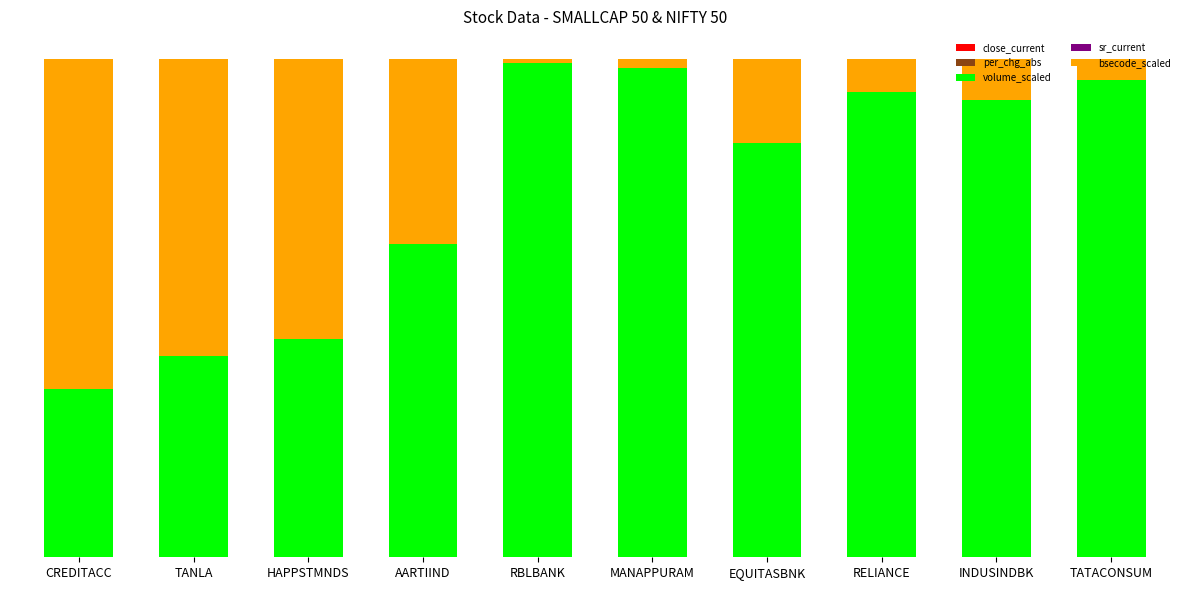

Does the chart contain stacked bars?

Yes